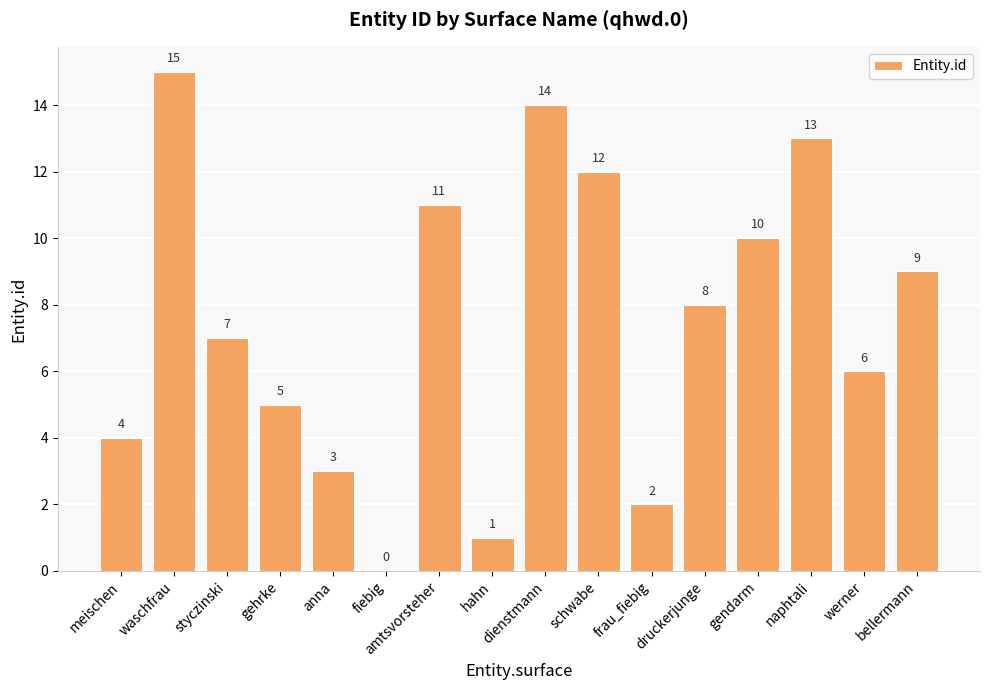

What is the approximate value at naphtali?

13